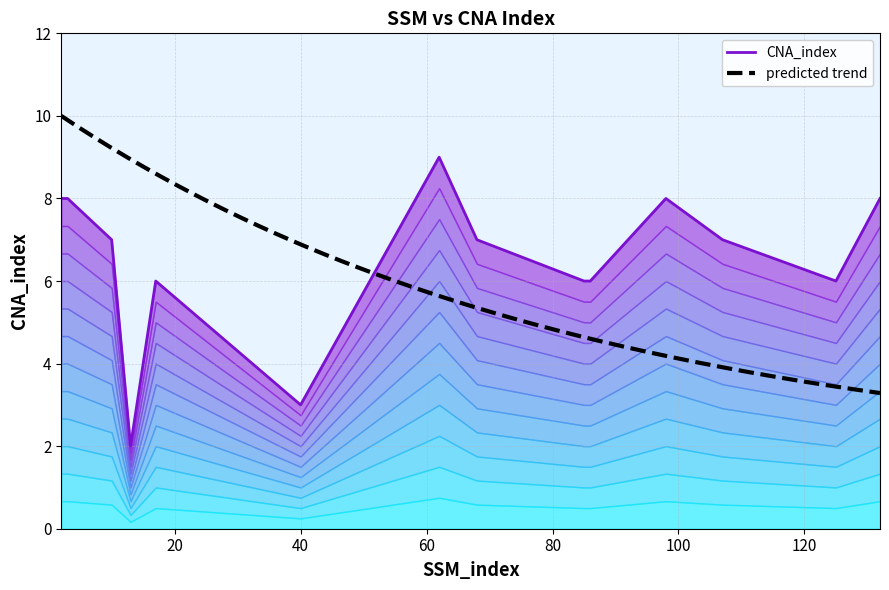

How many lines are shown in the chart?

1